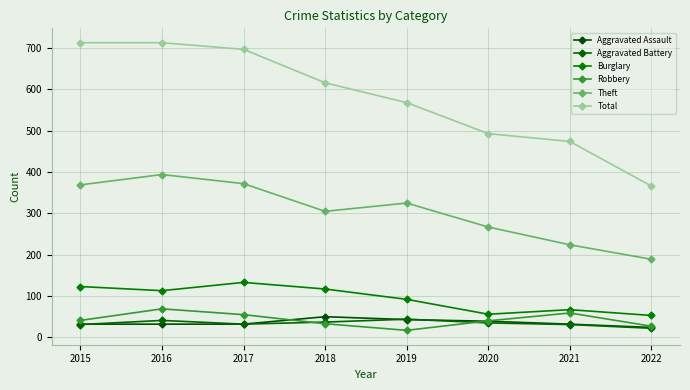

True or false: Theft and Burglary intersect in this chart.

False